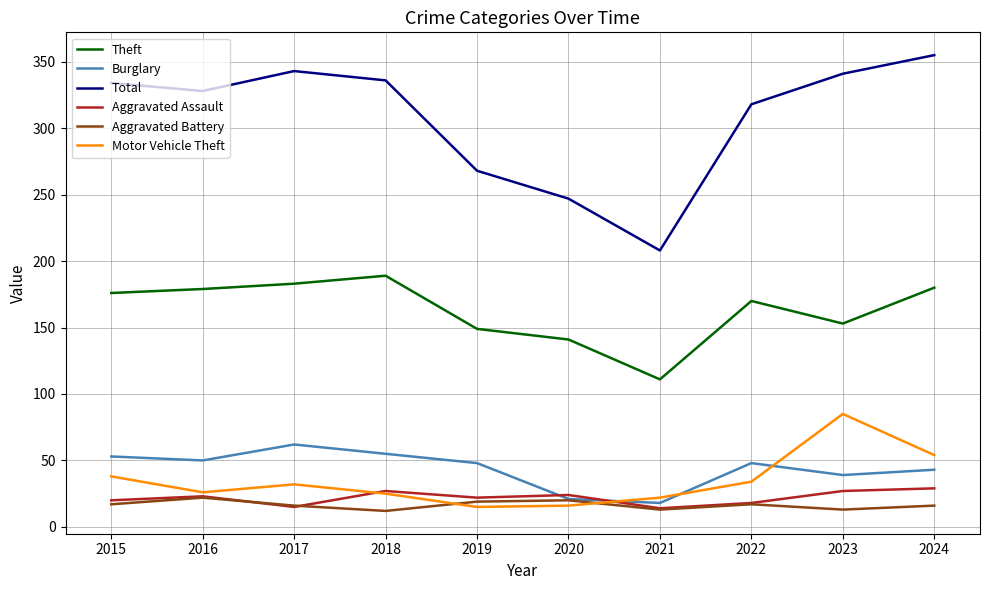

Where is Total nearest to the value 281?

2019